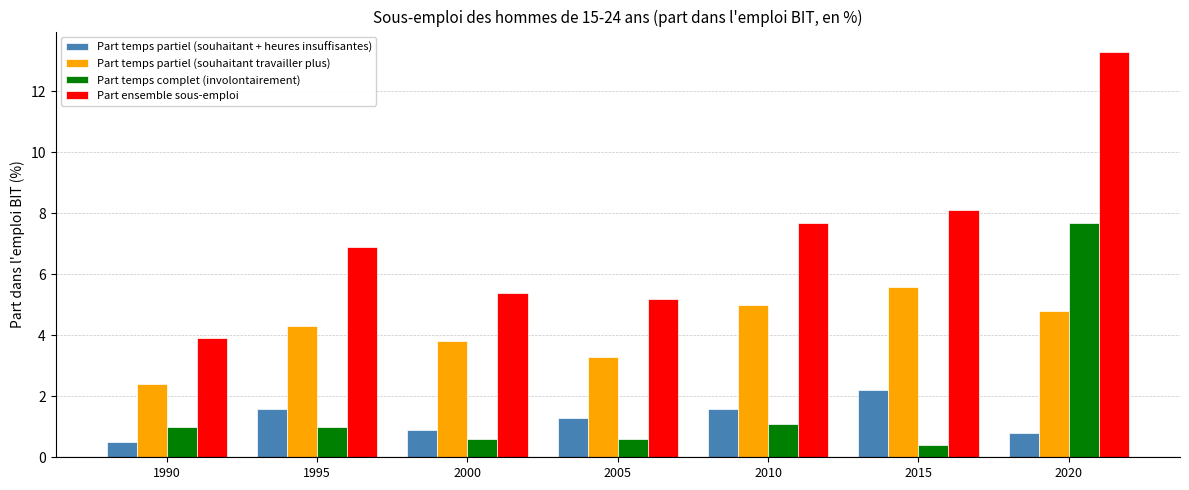

True or false: Part ensemble sous-emploi has a value of 8.8 at 2000.

False